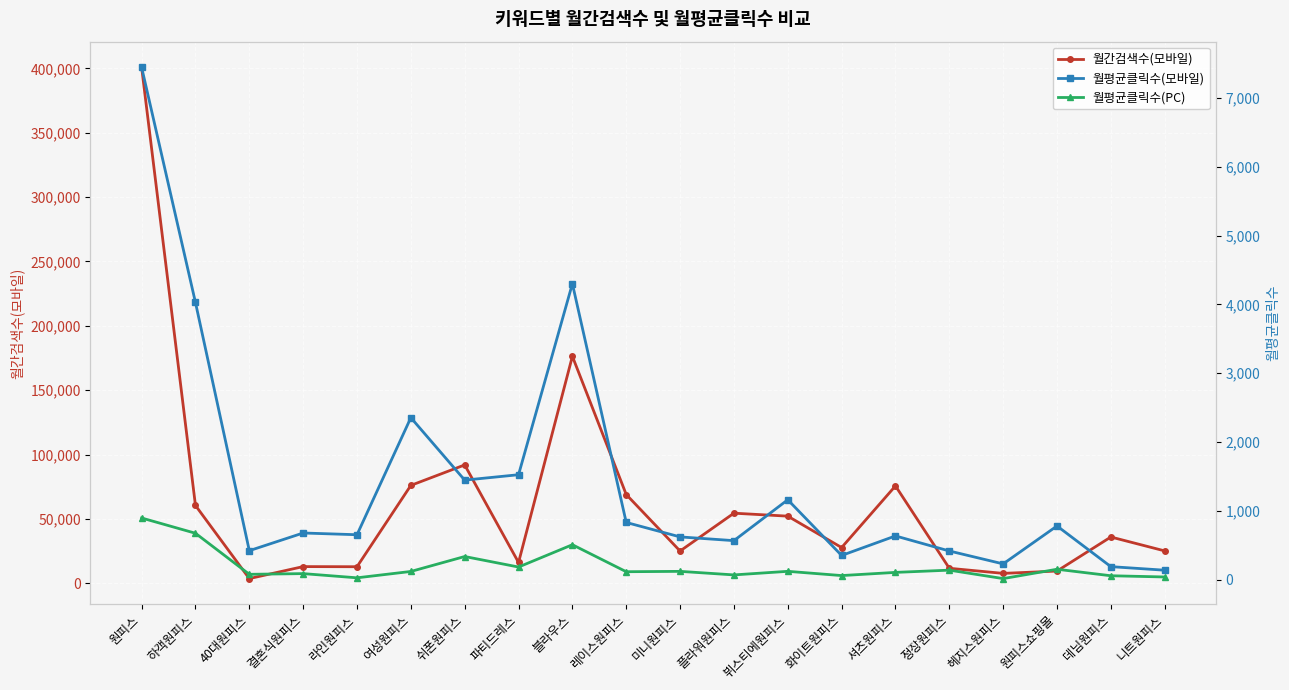

True or false: 월평균클릭수(PC) has a value of 104.1 at 셔츠원피스.

True